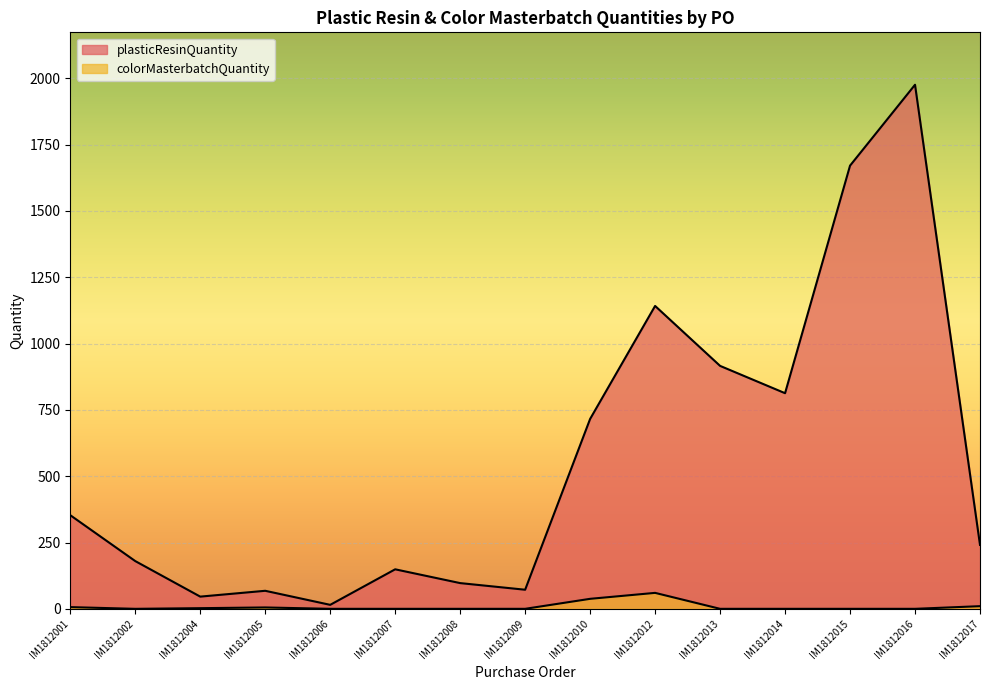

Is the value of colorMasterbatchQuantity at IM1812002 greater than the value of plasticResinQuantity at IM1812010?

No